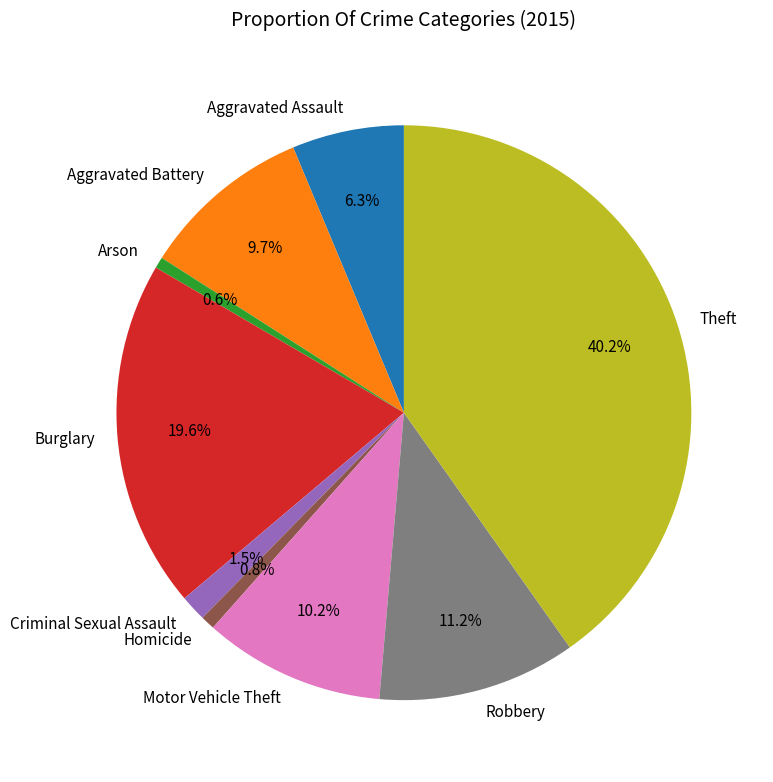

How much of the chart is everything except Aggravated Battery?

90.3%